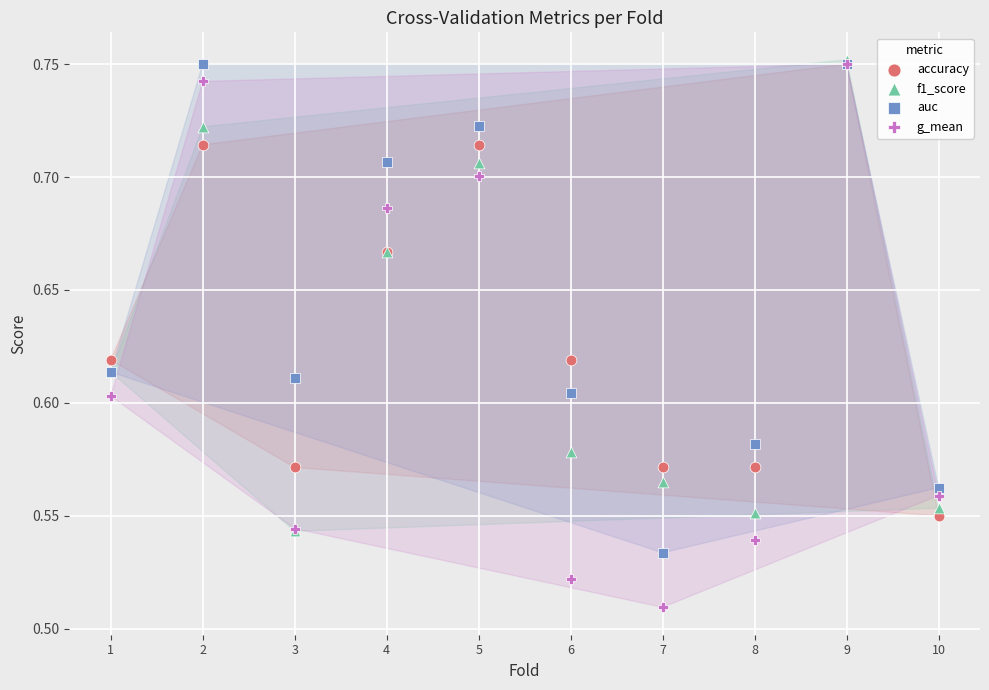

Which series has the largest Y range (max minus min)?

g_mean